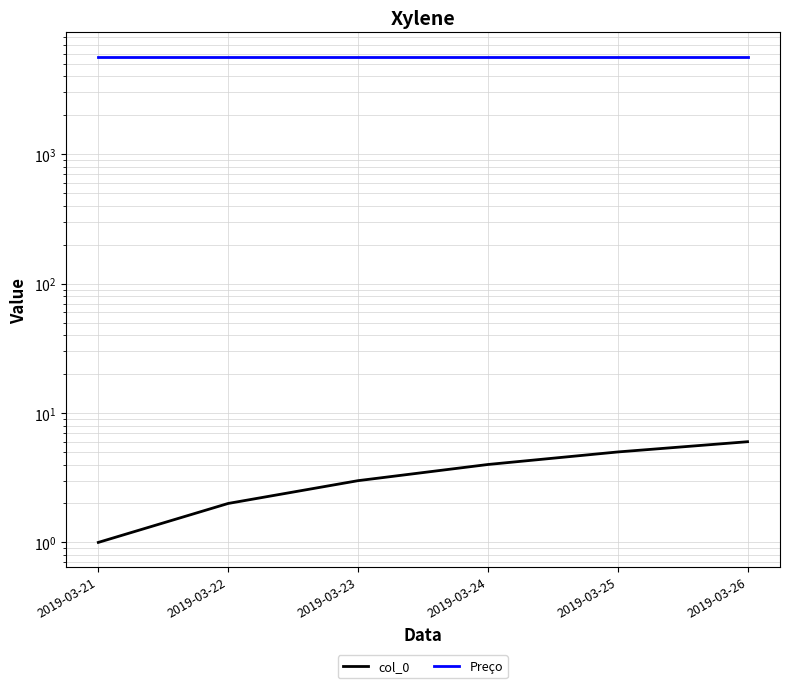

True or false: col_0 has a value of 9 at 2019-03-26.

False